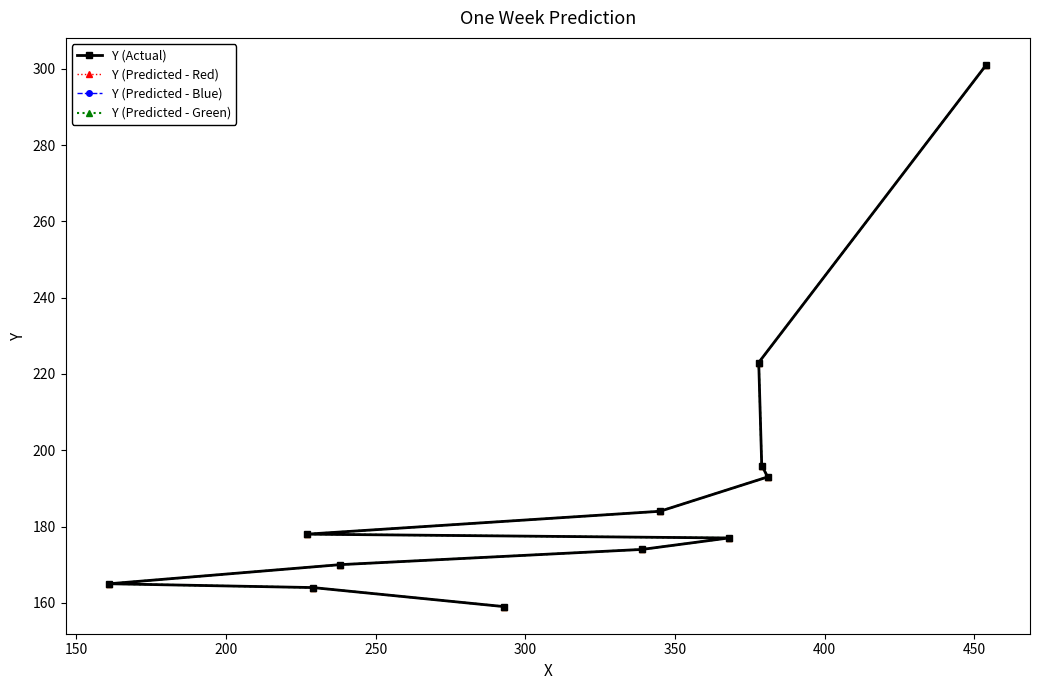

Does the chart display data point markers on the line(s)?

Yes